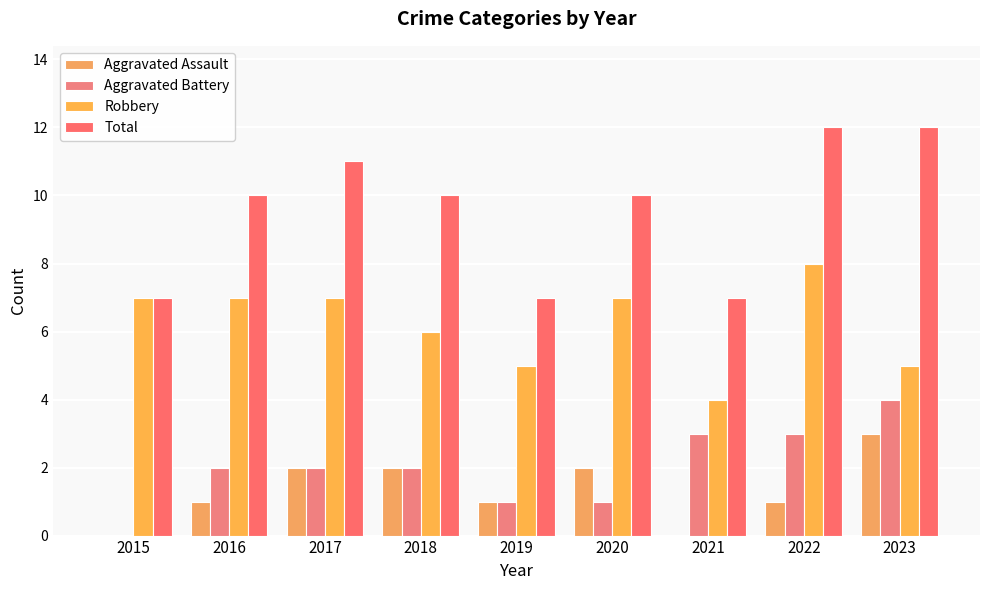

Reading left to right, what are all the values shown in this chart?

Aggravated Assault: 2015=0	2016=1	2017=2	2018=2	2019=1	2020=2	2021=0	2022=1	2023=3
Aggravated Battery: 2015=0	2016=2	2017=2	2018=2	2019=1	2020=1	2021=3	2022=3	2023=4
Robbery: 2015=7	2016=7	2017=7	2018=6	2019=5	2020=7	2021=4	2022=8	2023=5
Total: 2015=7	2016=10	2017=11	2018=10	2019=7	2020=10	2021=7	2022=12	2023=12